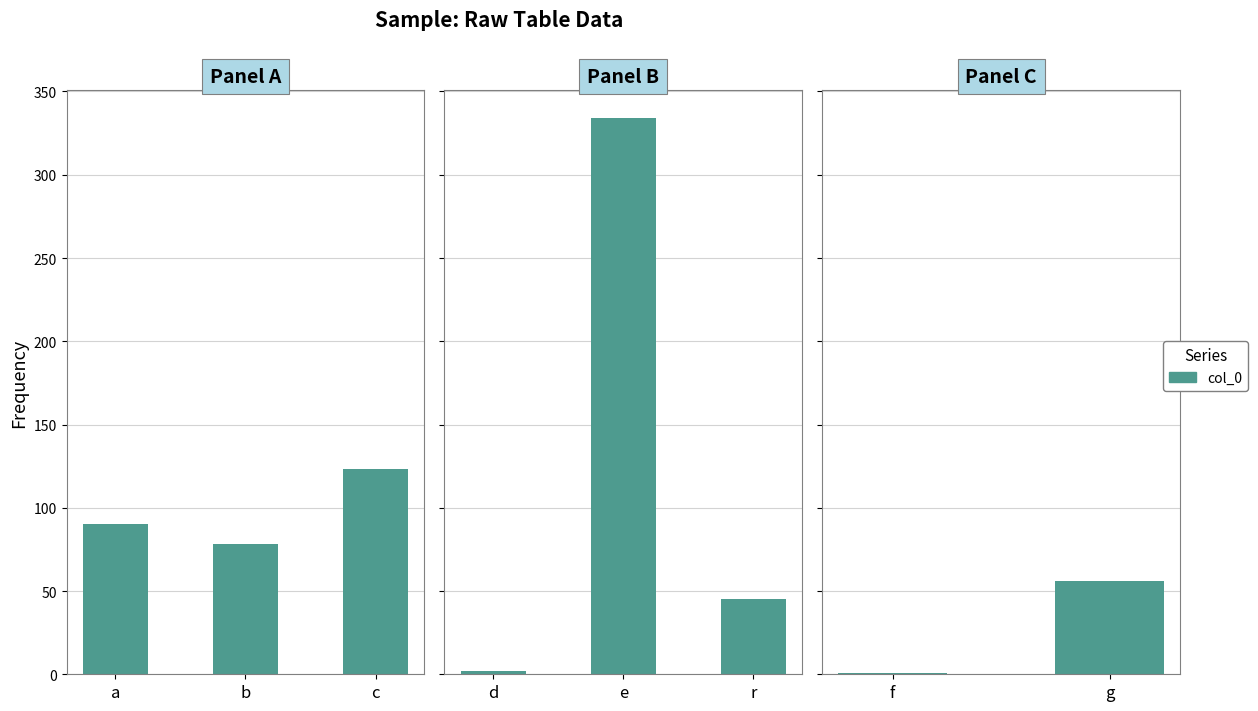

The chart shows a value of 1 at f. True or false?

False